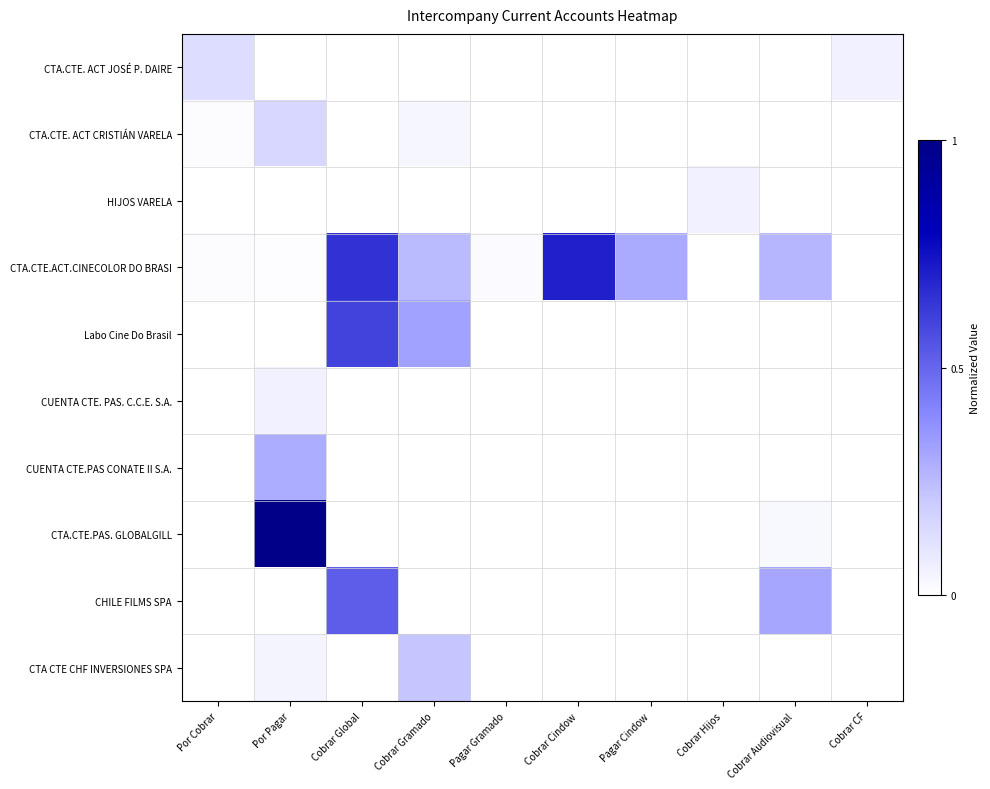

What is the total value across all series at Pagar Cindow?

0.3